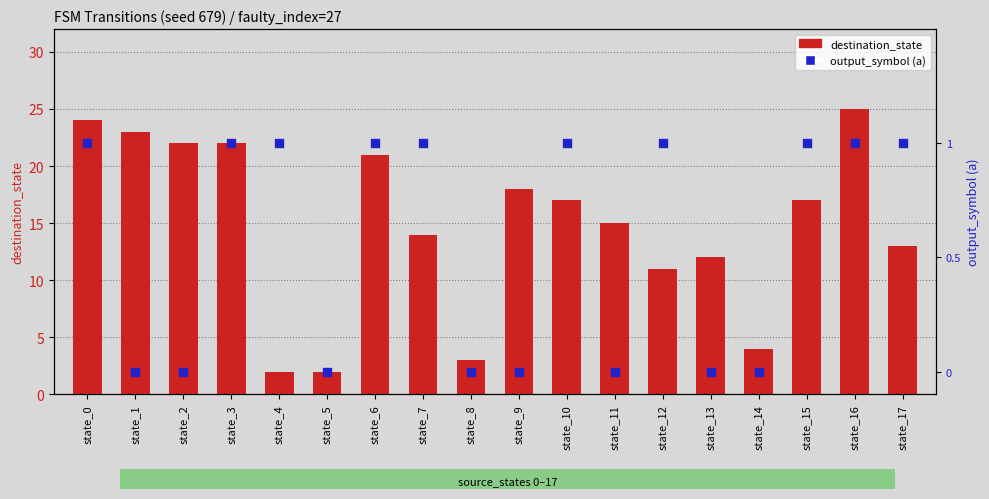

Which series has the largest total across all categories?

destination_state